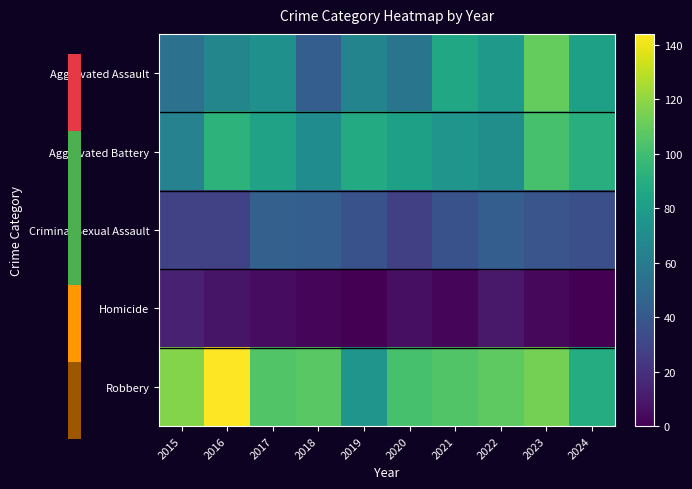

Reading left to right, list all the values displayed in this chart.

Aggravated Assault: 2015=54	2016=66	2017=72	2018=43	2019=65	2020=56	2021=86	2022=78	2023=110	2024=82
Aggravated Battery: 2015=64	2016=93	2017=83	2018=70	2019=88	2020=82	2021=75	2022=71	2023=102	2024=90
Criminal Sexual Assault: 2015=28	2016=28	2017=44	2018=43	2019=36	2020=27	2021=36	2022=43	2023=38	2024=35
Homicide: 2015=13	2016=8	2017=5	2018=2	2019=0	2020=6	2021=2	2022=10	2023=3	2024=0
Robbery: 2015=117	2016=144	2017=105	2018=107	2019=75	2020=102	2021=105	2022=108	2023=114	2024=89